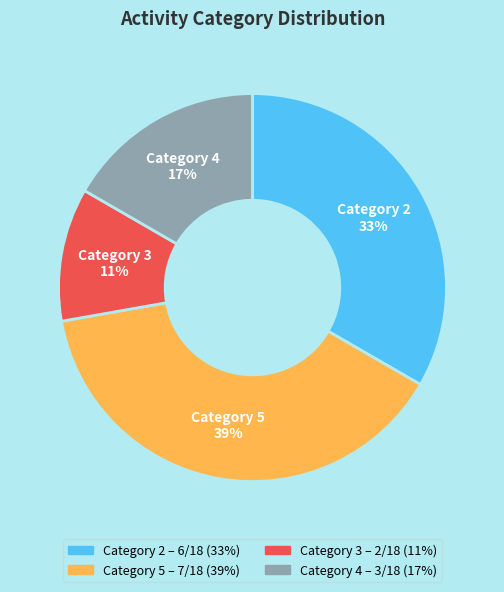

How many segments does this pie chart have?

4